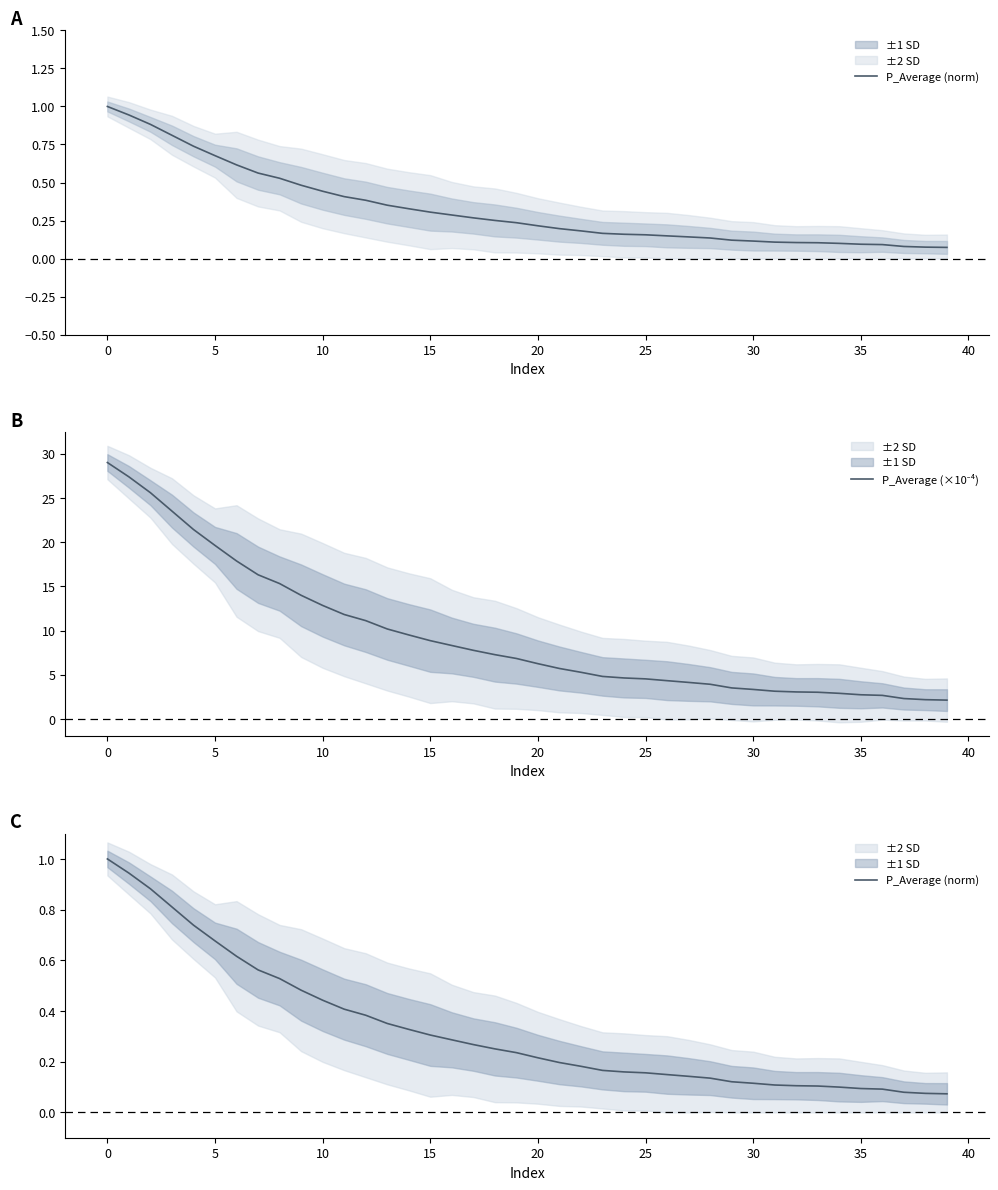

What is the minimum value for P_Average (×10⁻⁴)?

2.1